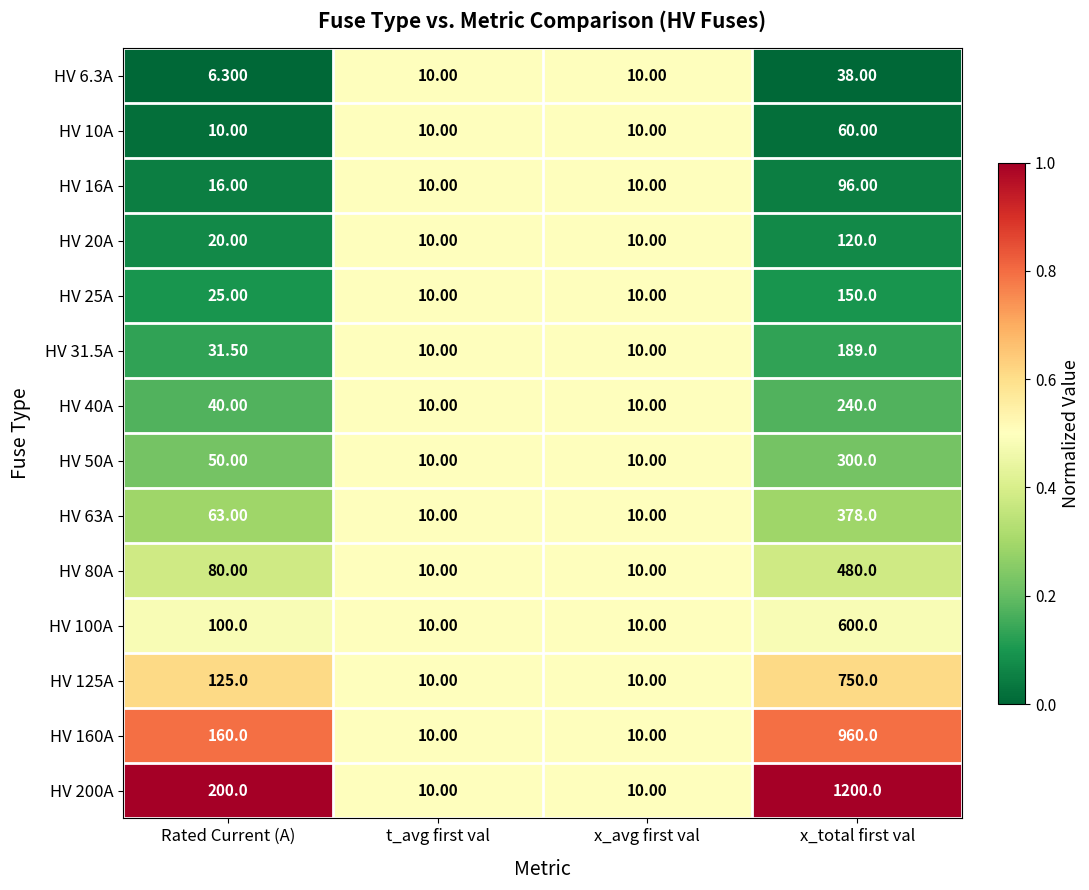

At which label is HV 160A closest to 485?

Rated Current (A)